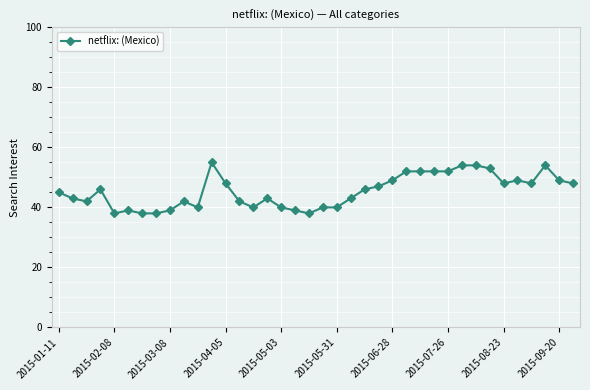

What is the maximum value shown in the chart?

55